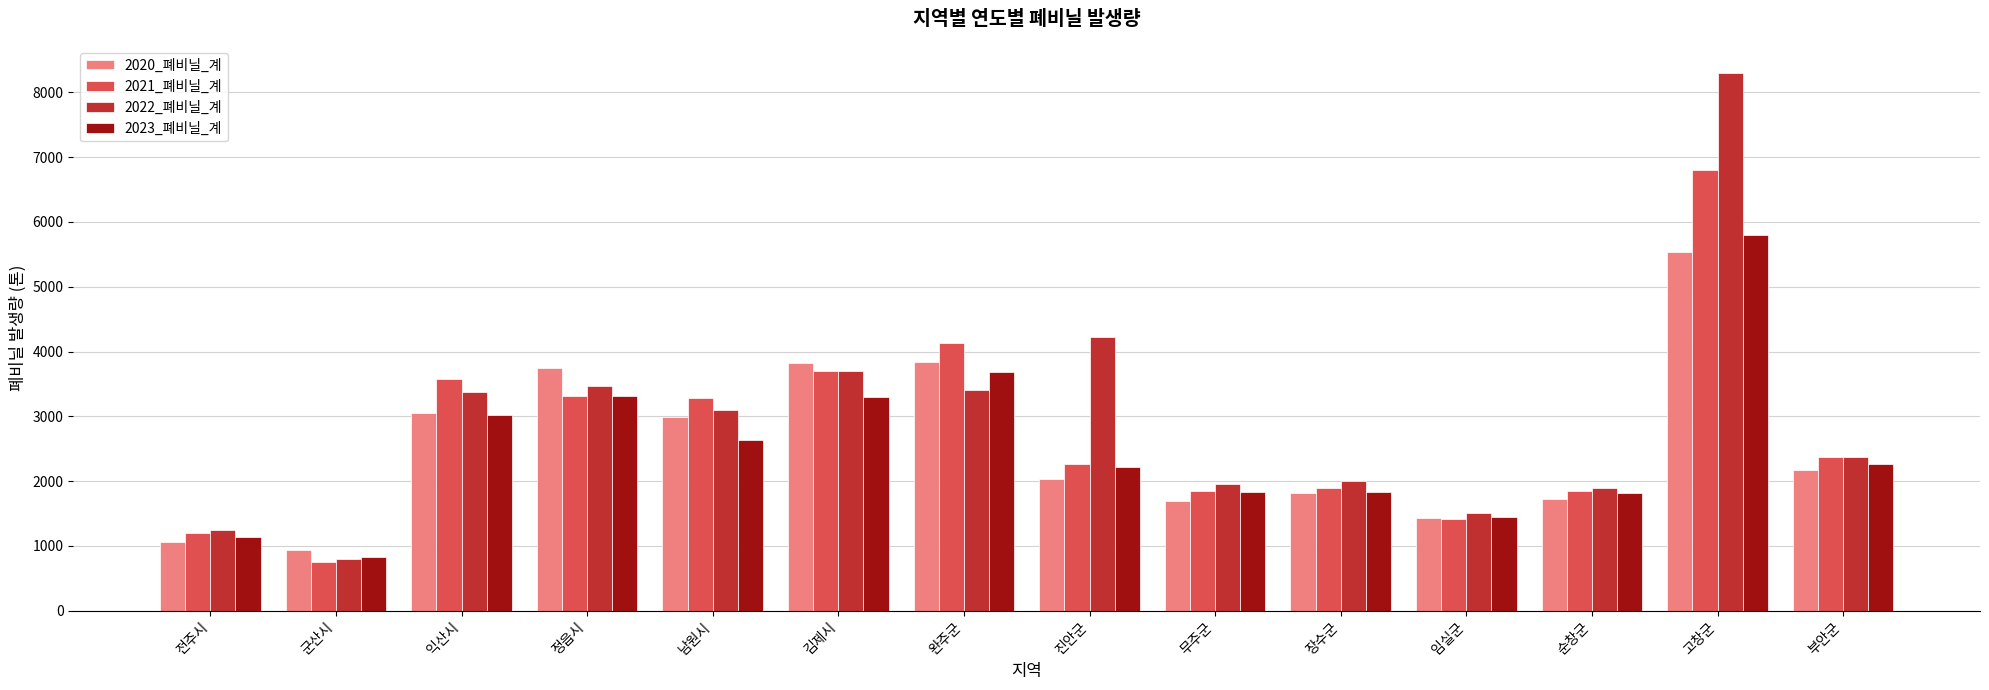

What is the smallest value displayed?

759